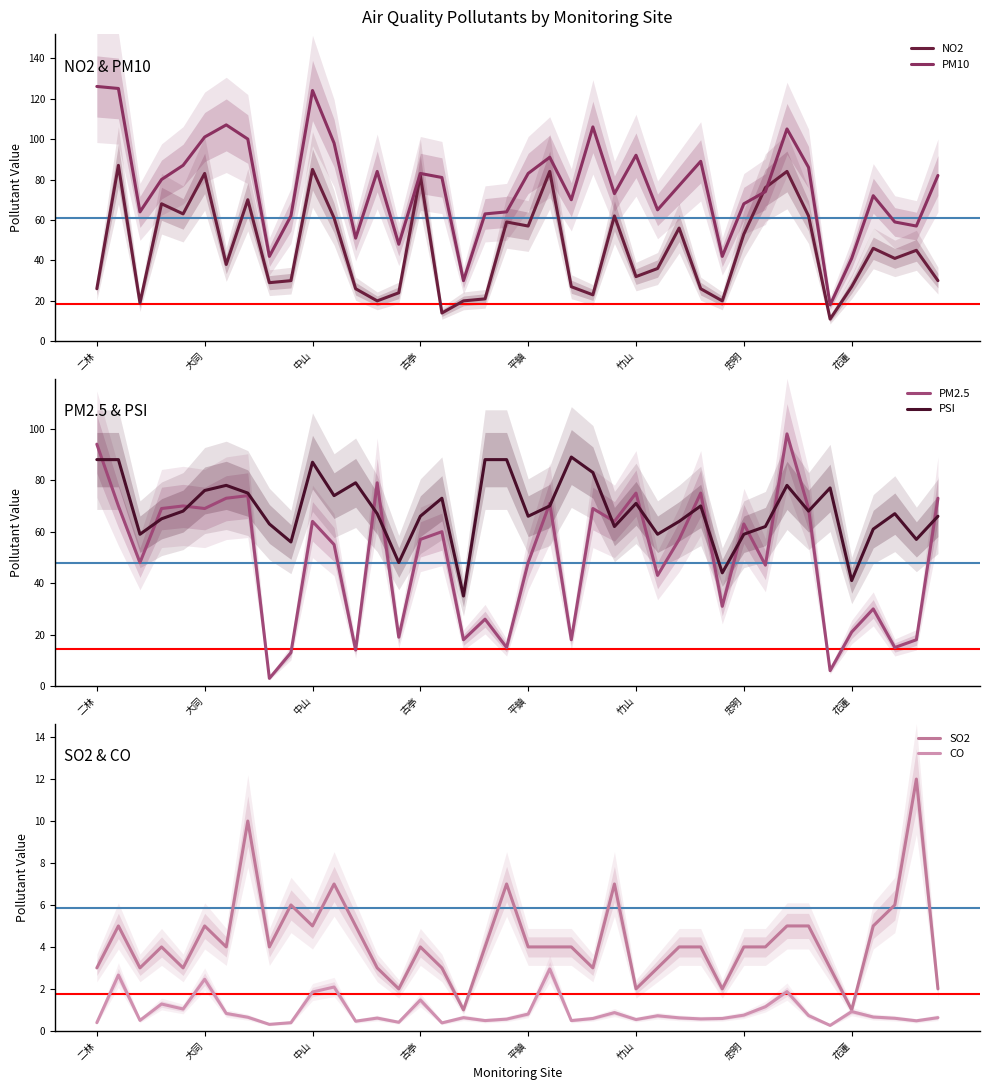

How many times do PM2.5 and NO2 cross each other?

16